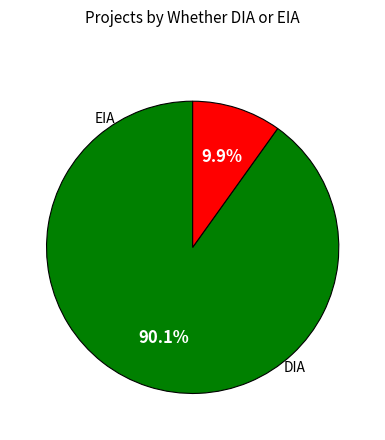

Does any single category account for the majority?

Yes